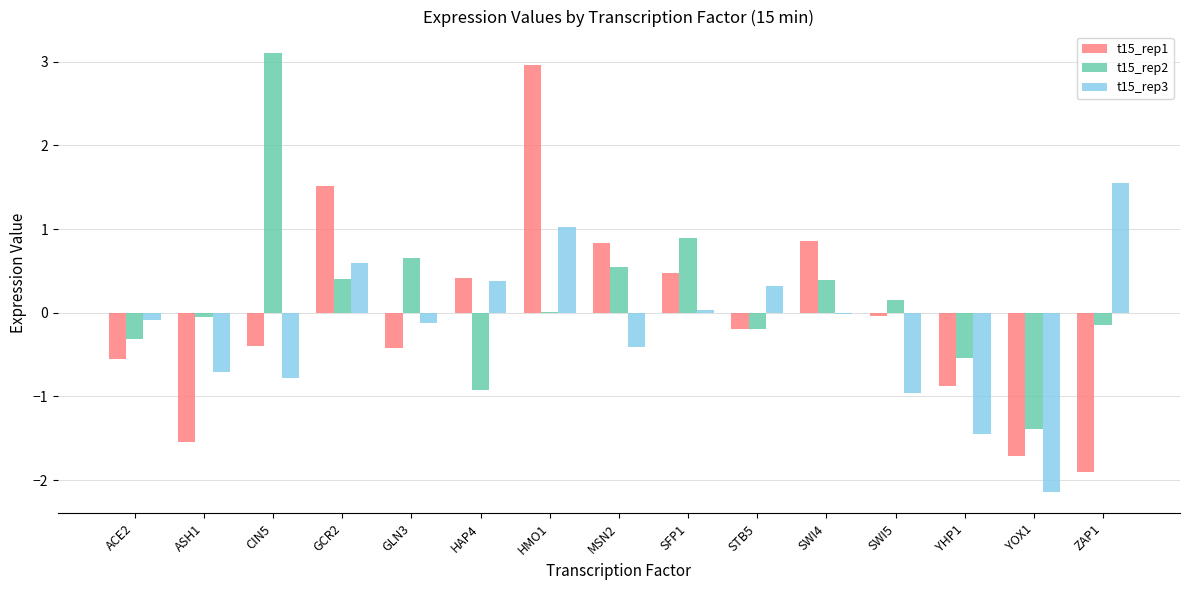

What are all the series names shown in the legend?

t15_rep1, t15_rep2, t15_rep3